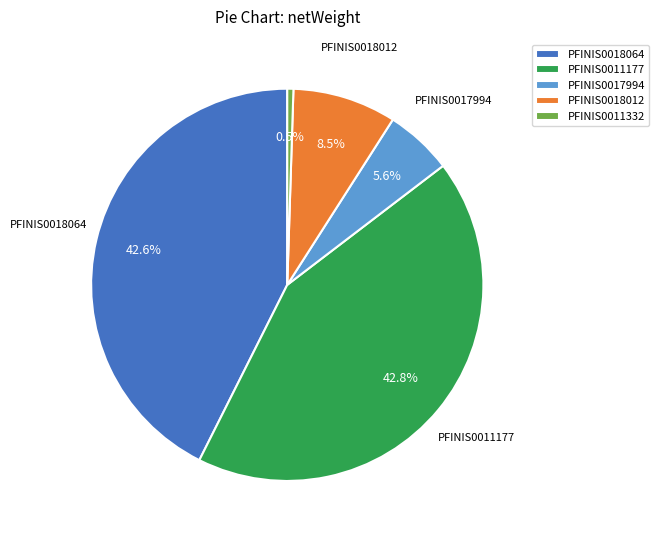

Is the sum of PFINIS0011177 and PFINIS0018012 greater than half?

Yes